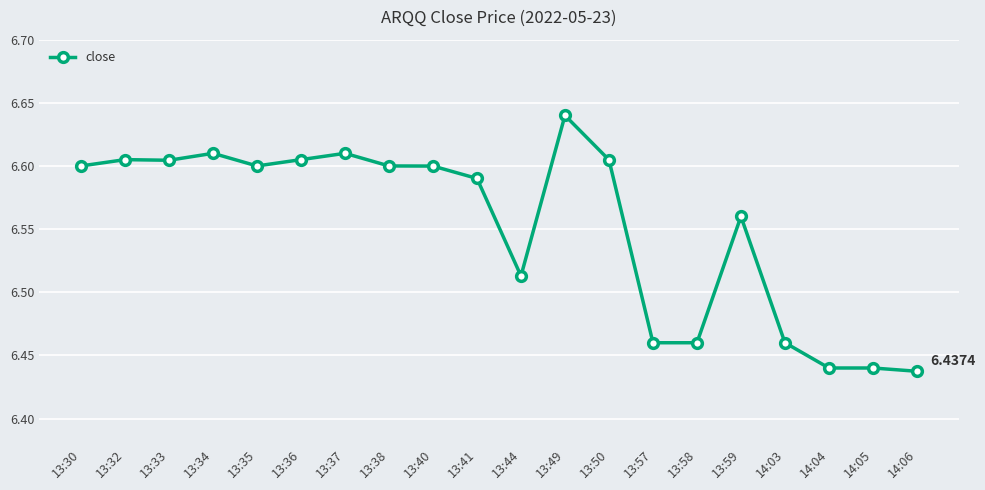

What is the difference between the maximum and minimum values?

0.2